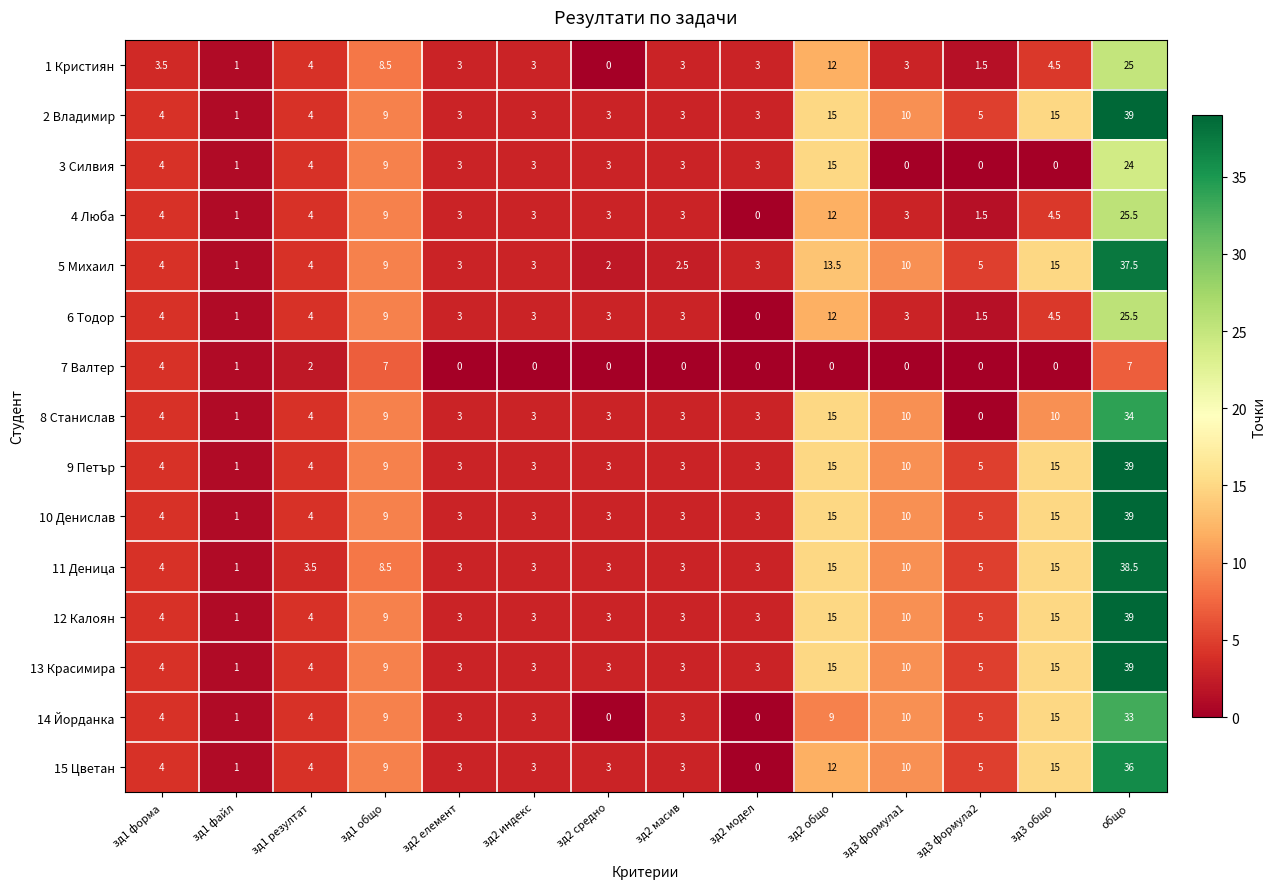

What is the difference between the maximum and second lowest values in the 2 Владимир series?

36.0